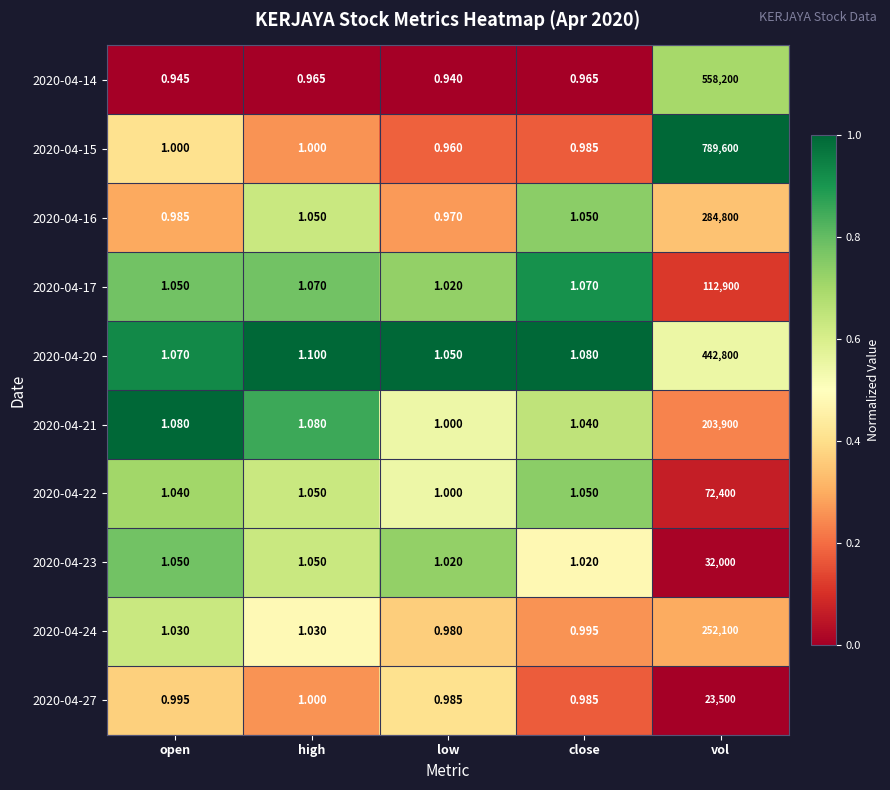

Which series has the largest total across all categories?

2020-04-15